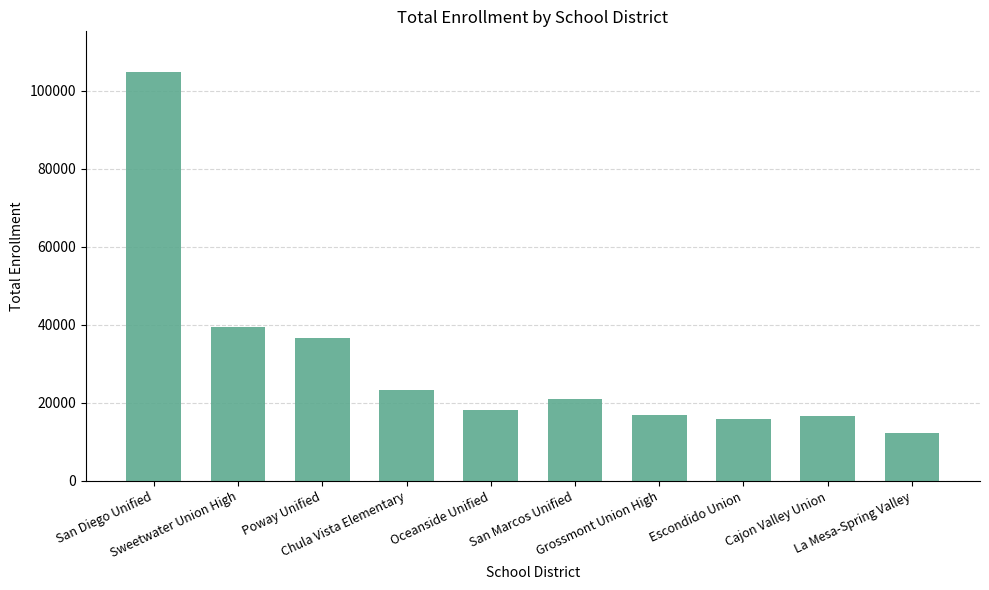

What is the sum of all values?

304784